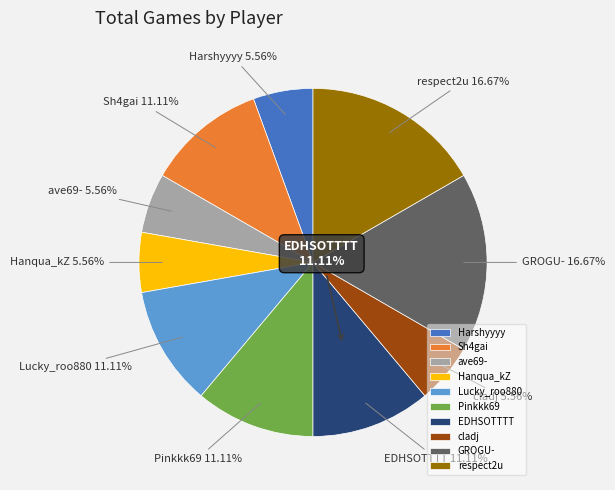

How many slices are in this pie chart?

10